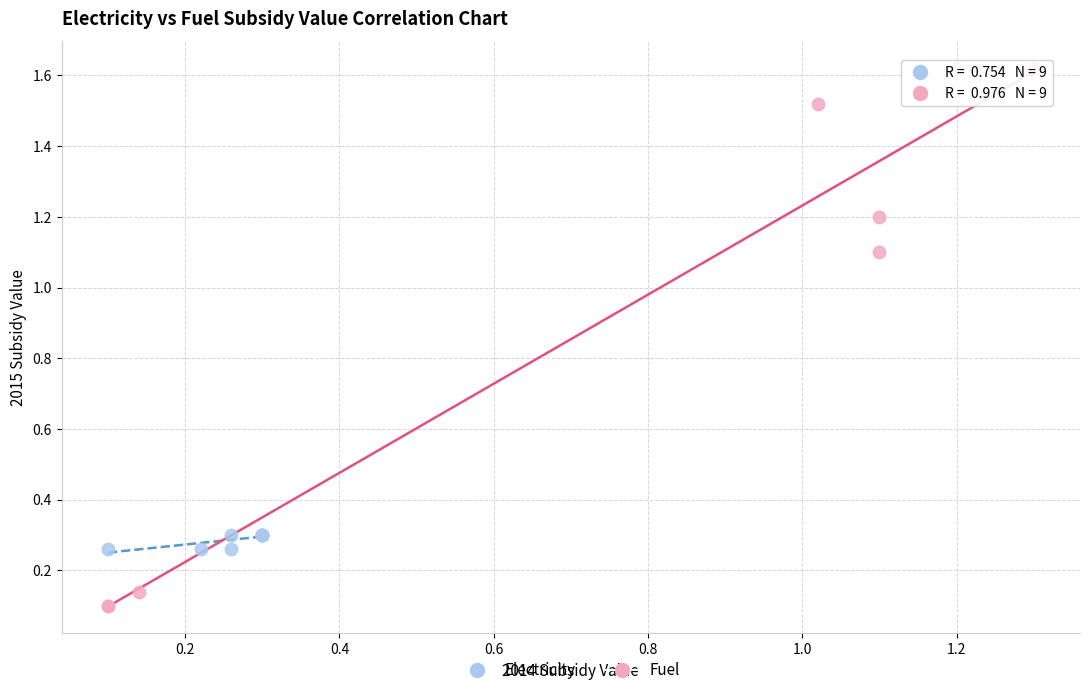

Which series contains the lowest Y value?

Fuel